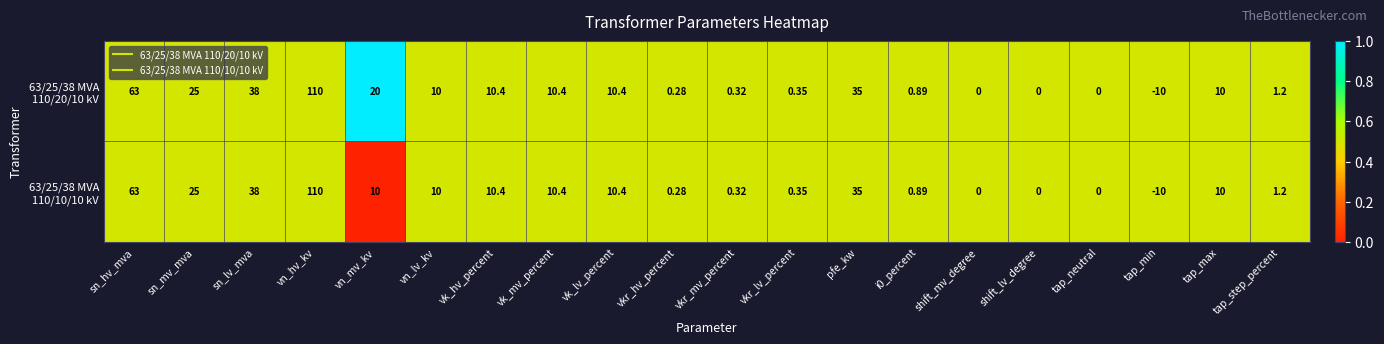

At which category is the sum across all series the highest?

vn_hv_kv